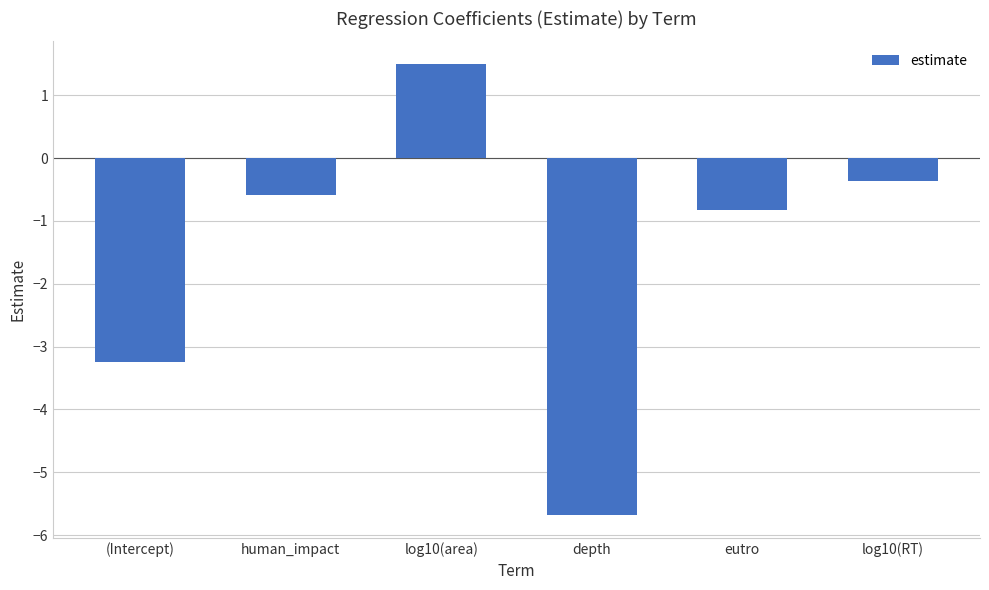

At which category does the chart reach its minimum across all series?

depth